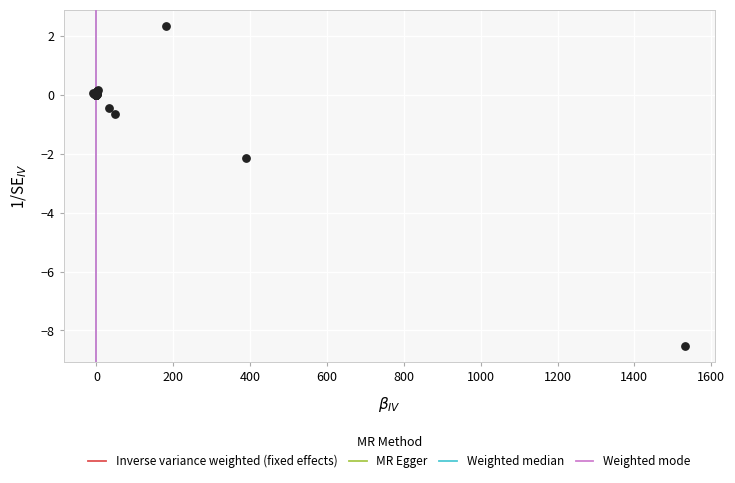

What Y value in the scatter plot is closest to -3?

-2.2